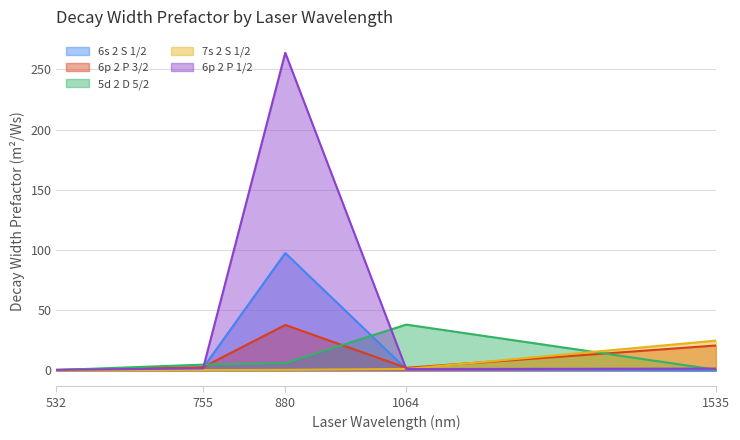

Does the chart display data point markers on the line(s)?

No